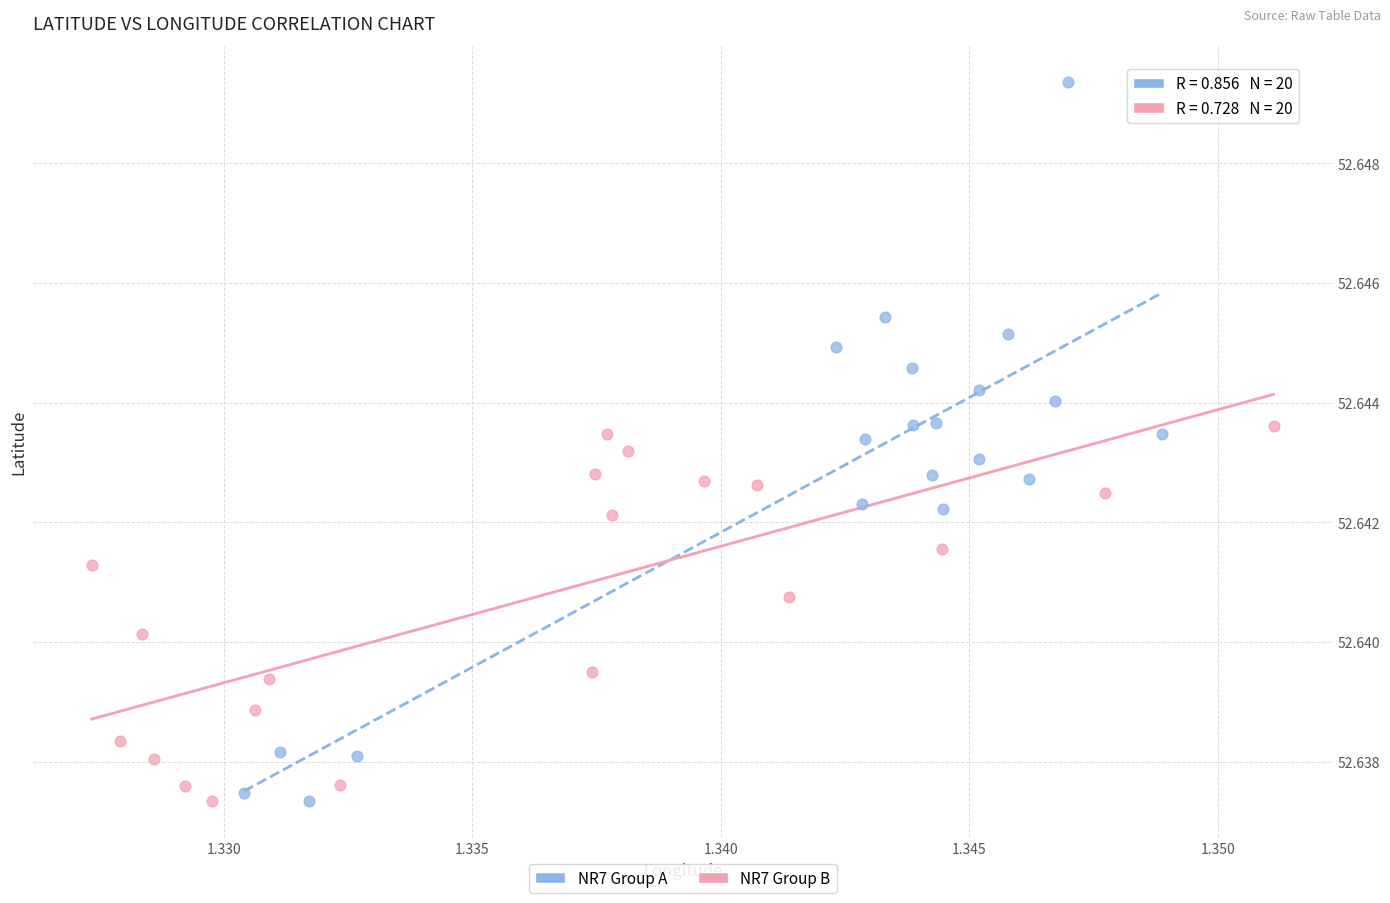

Which series has the widest spread of Y values?

NR7 Group A